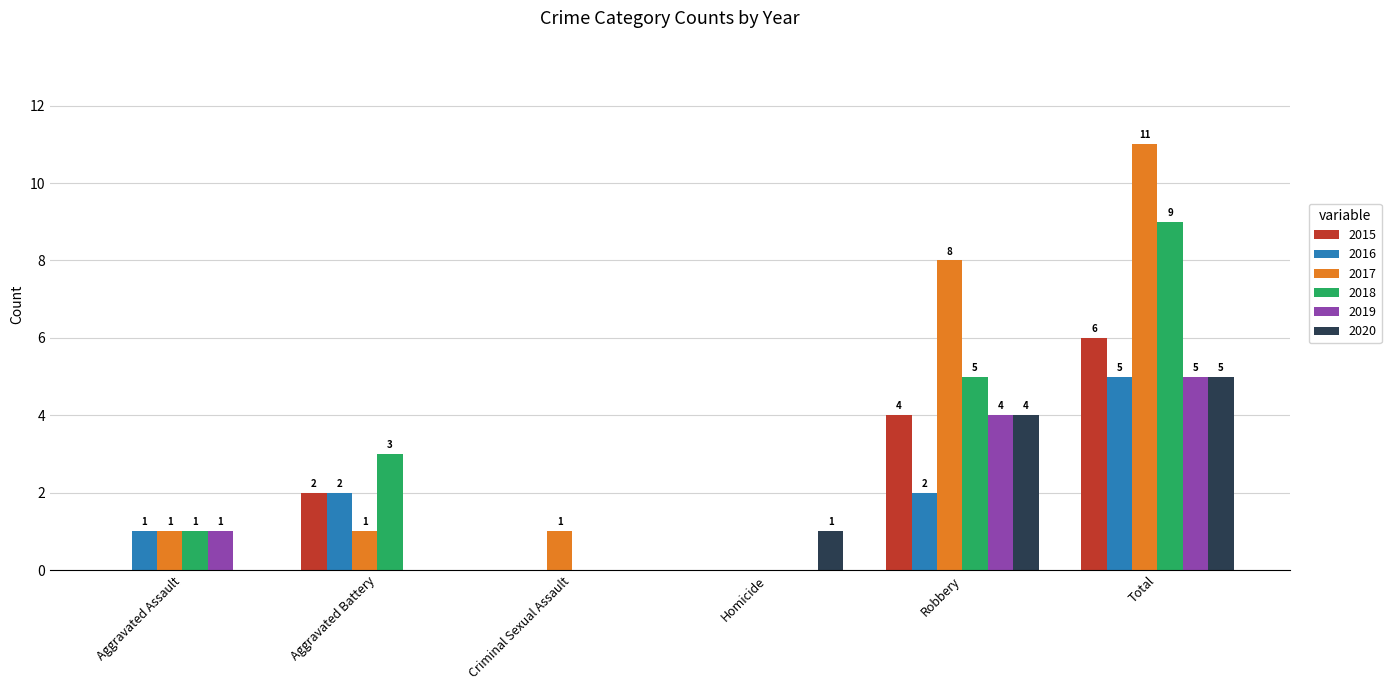

Is it true that 2020 equals 2 at Robbery?

False